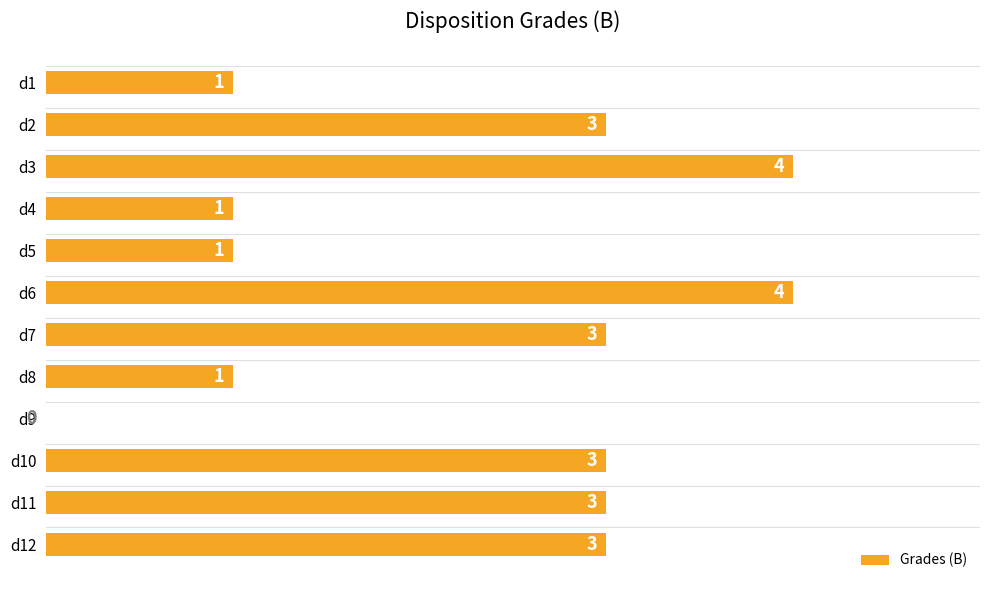

What is the sum of the values at d10 and d11?

6